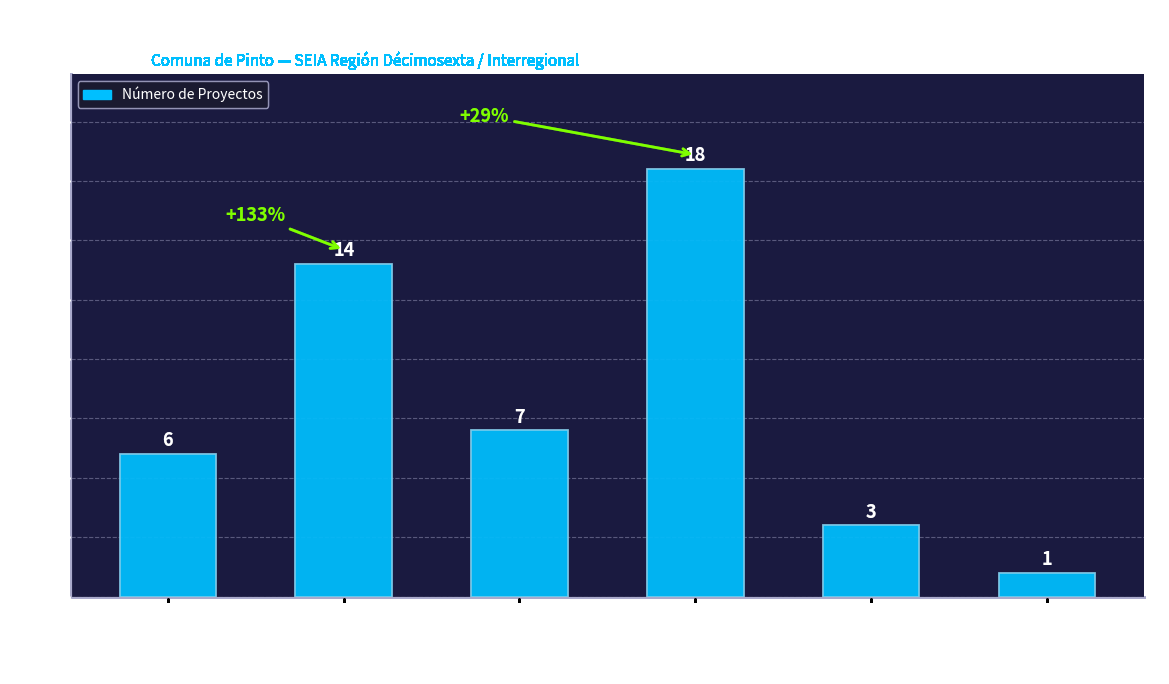

What is the greatest value displayed?

18